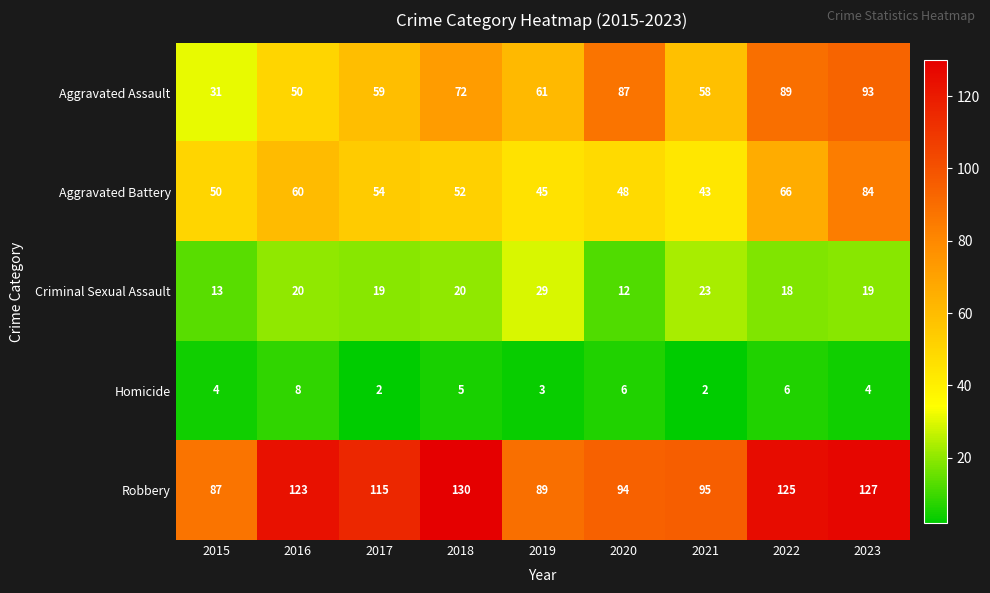

At which category is the sum across all series the highest?

2023